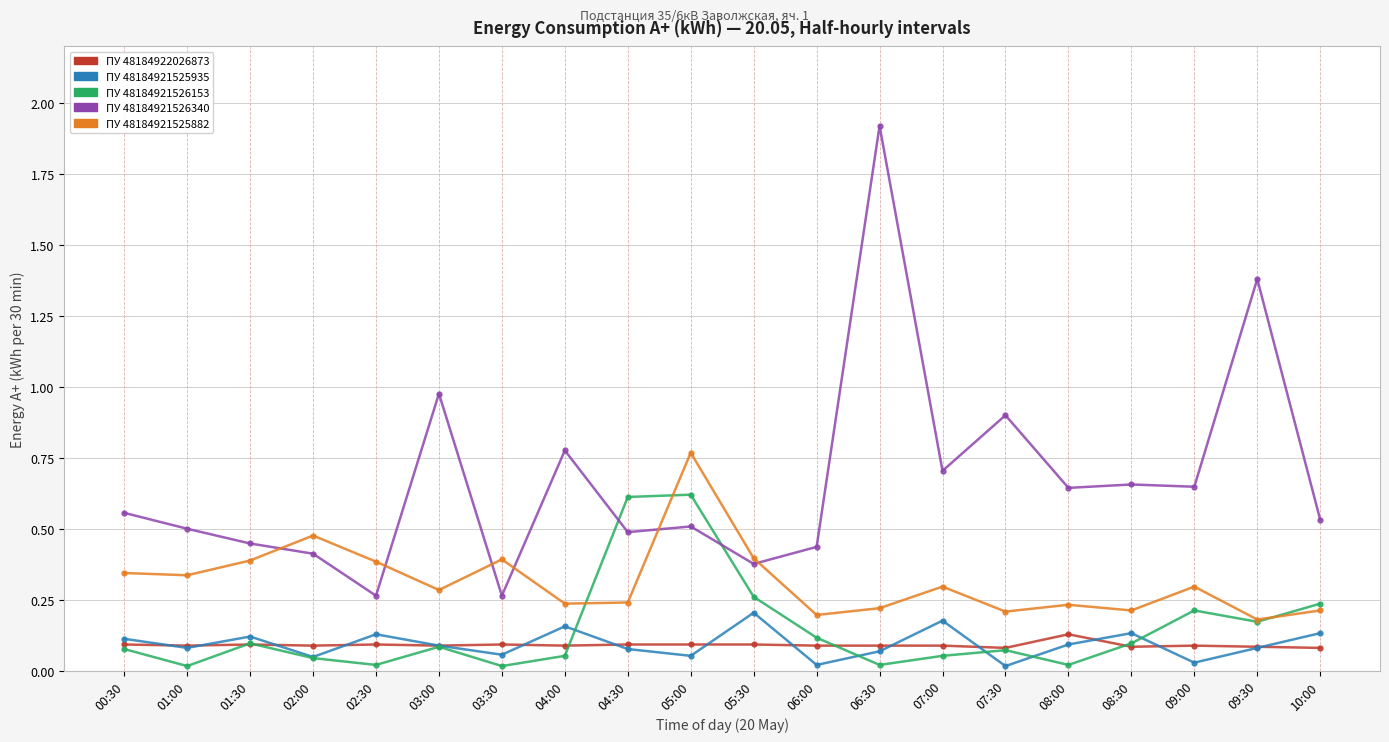

What is the label of the 16th point from the right?

02:30